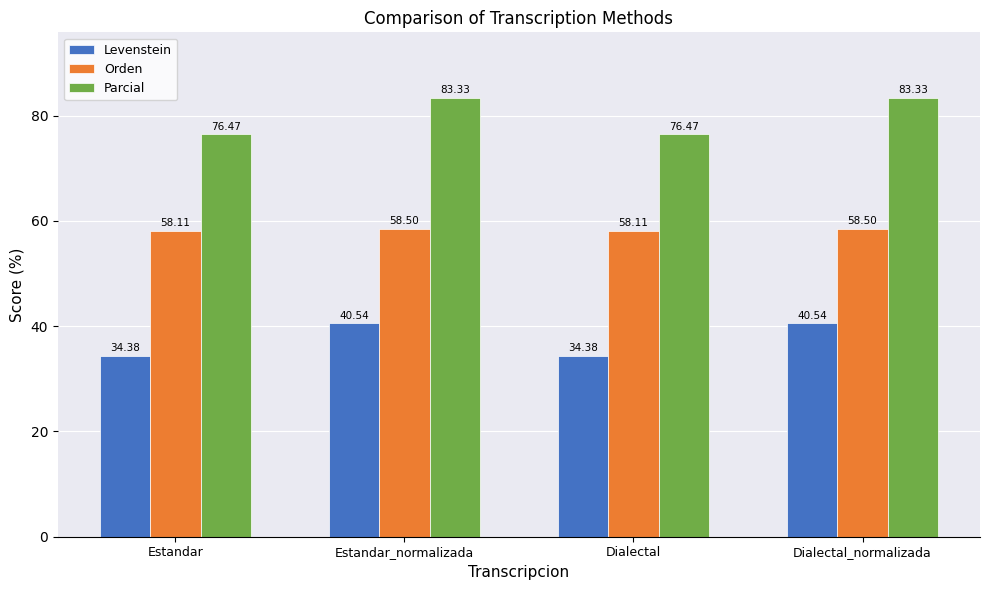

The value of Levenstein at Dialectal is 34.4. True or false?

True